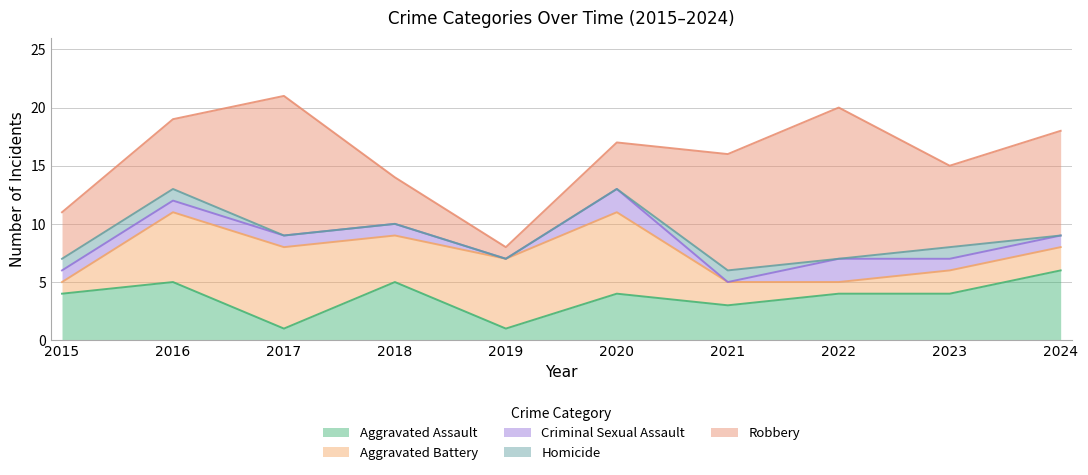

The value of Aggravated Assault at 2019 is 0. True or false?

False